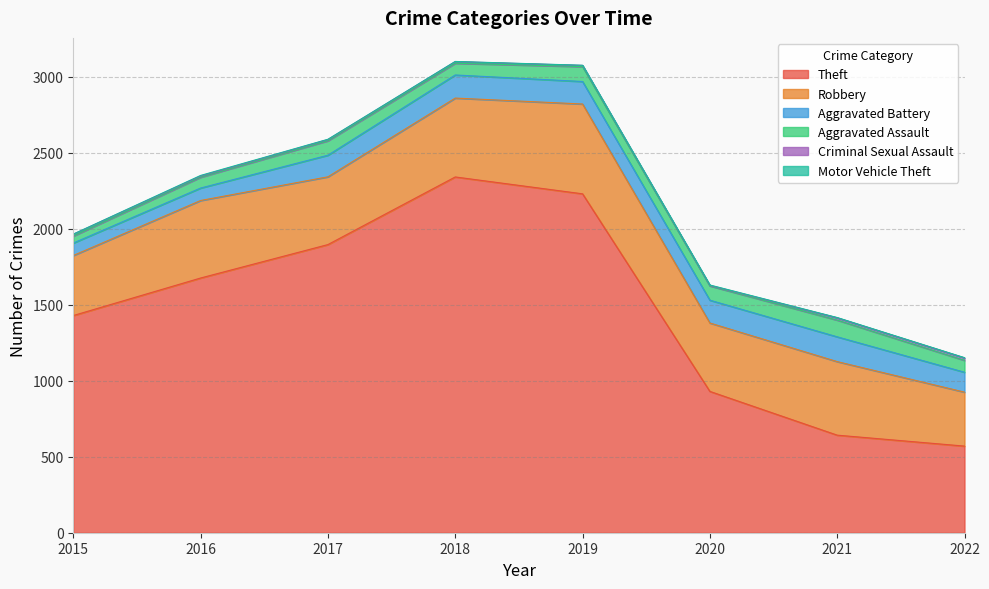

Where is the first local maximum for Aggravated Battery?

2018